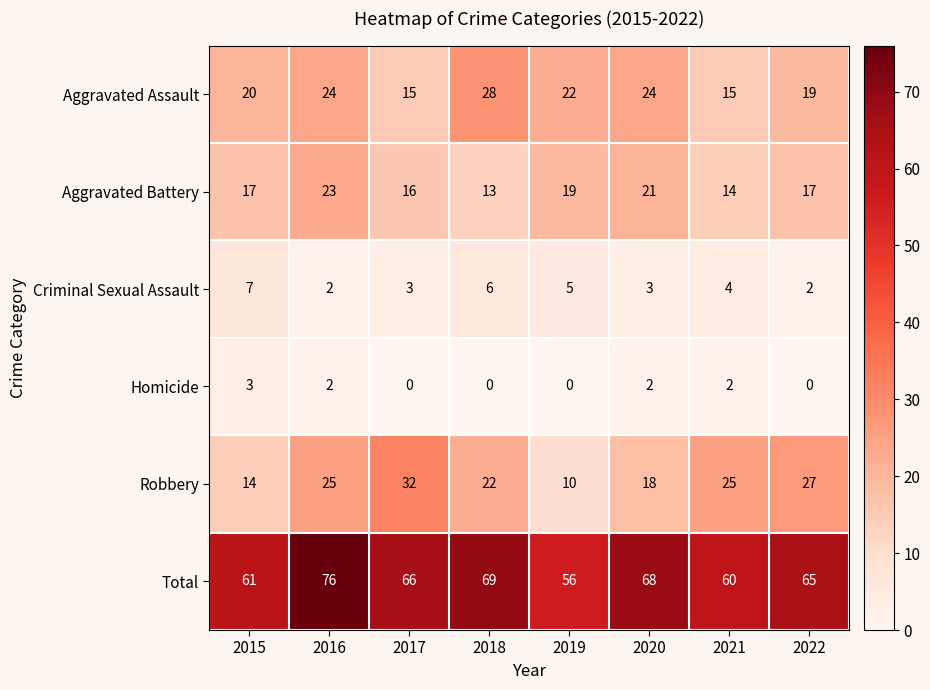

At how many categories does at least one series exceed 59?

7